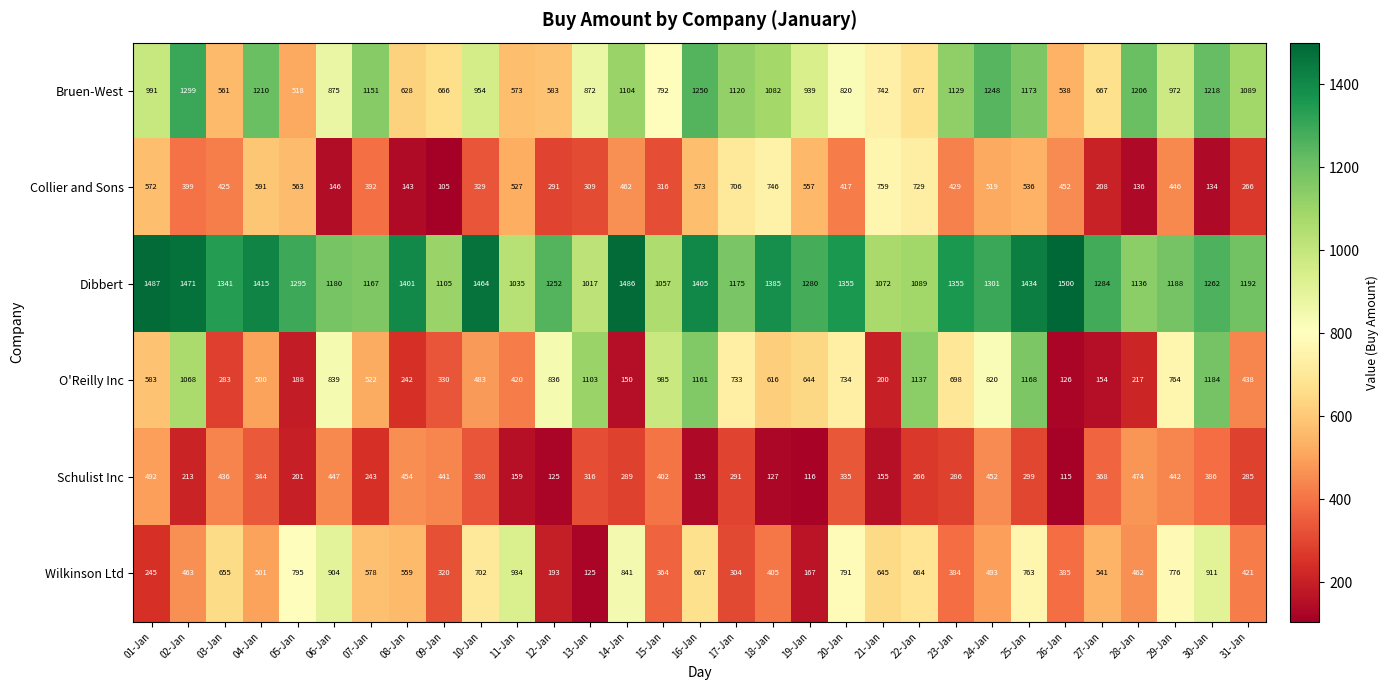

How many series are shown in this chart?

6